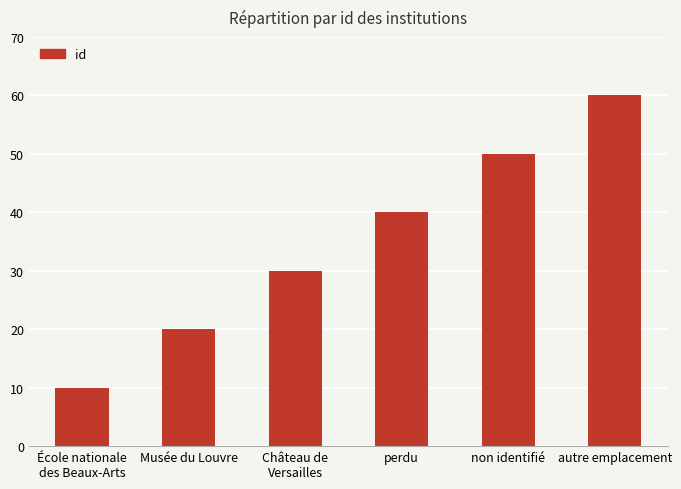

How many data points are less than 40?

3